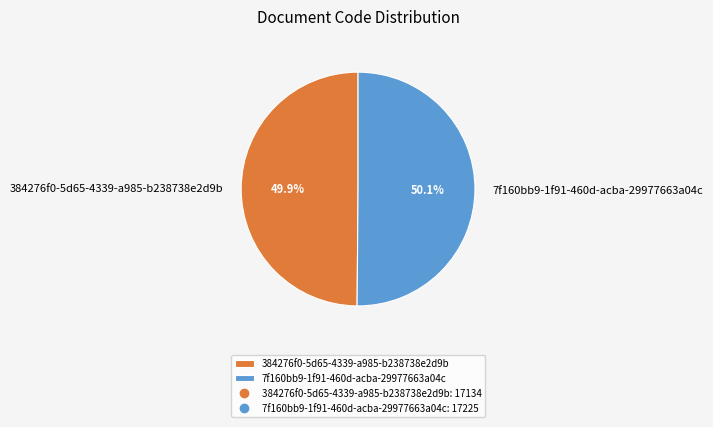

How many slices are in this pie chart?

2